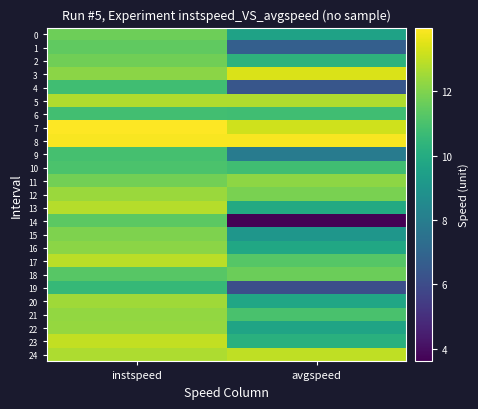

Which has a higher value, avgspeed or instspeed?

instspeed